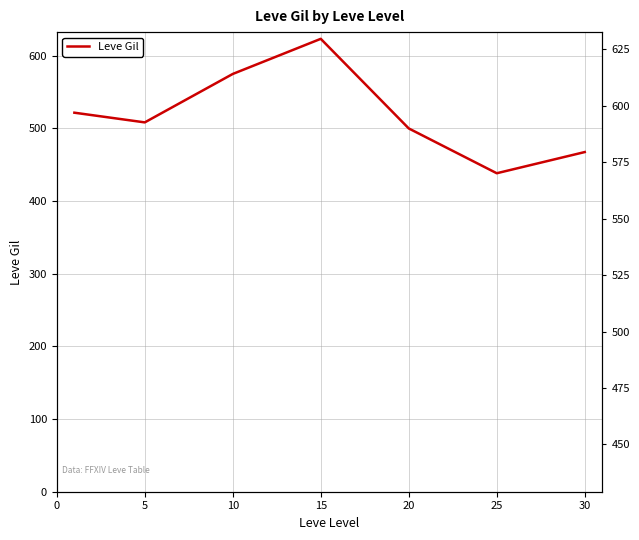

How many series are shown in this chart?

1